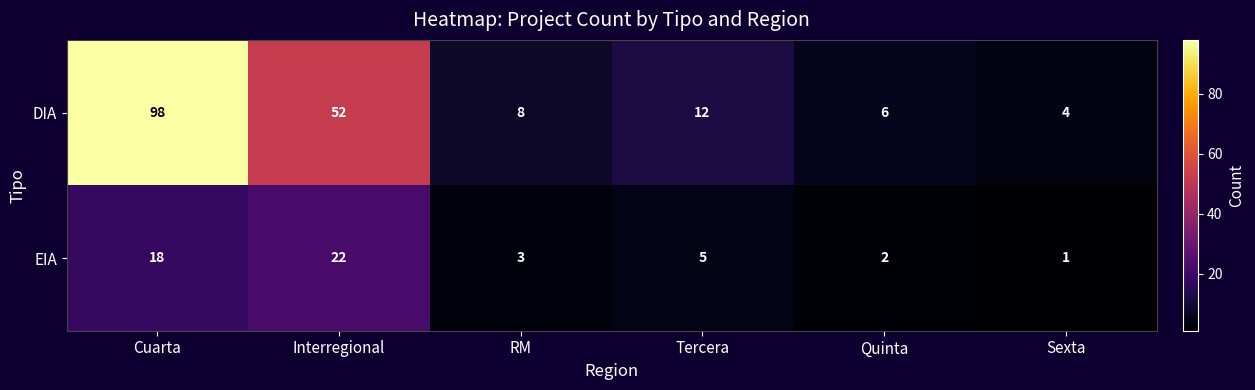

What is the difference between the EIA values at Cuarta and Interregional?

4